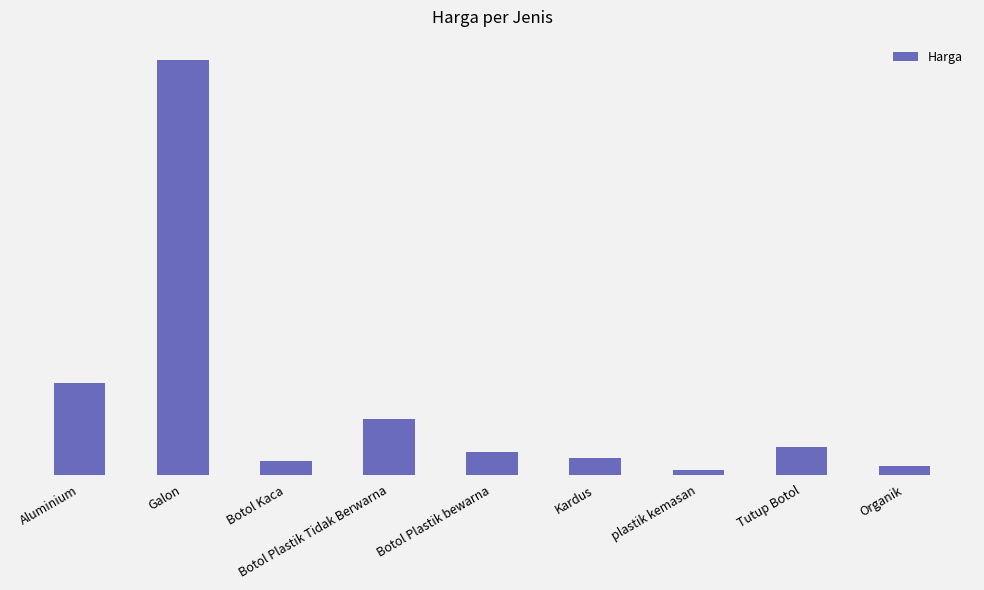

Which label corresponds to the largest value in the chart?

Galon